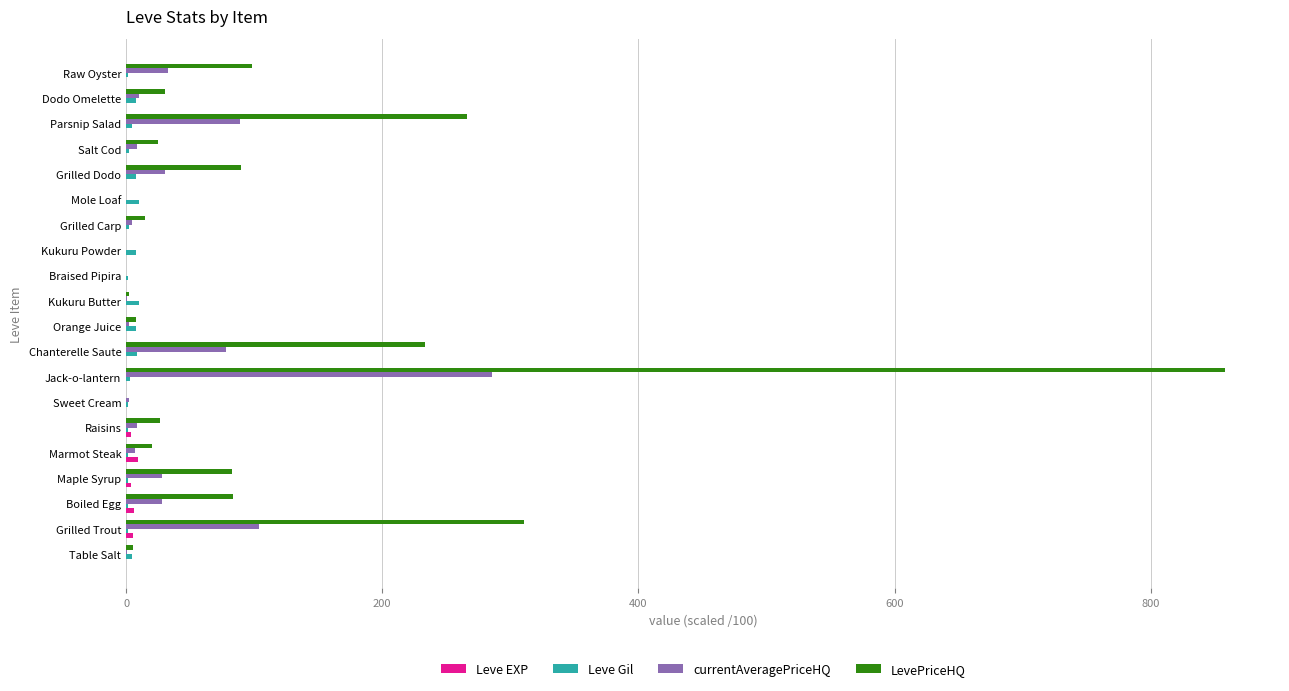

What is the greatest value displayed?

858.1